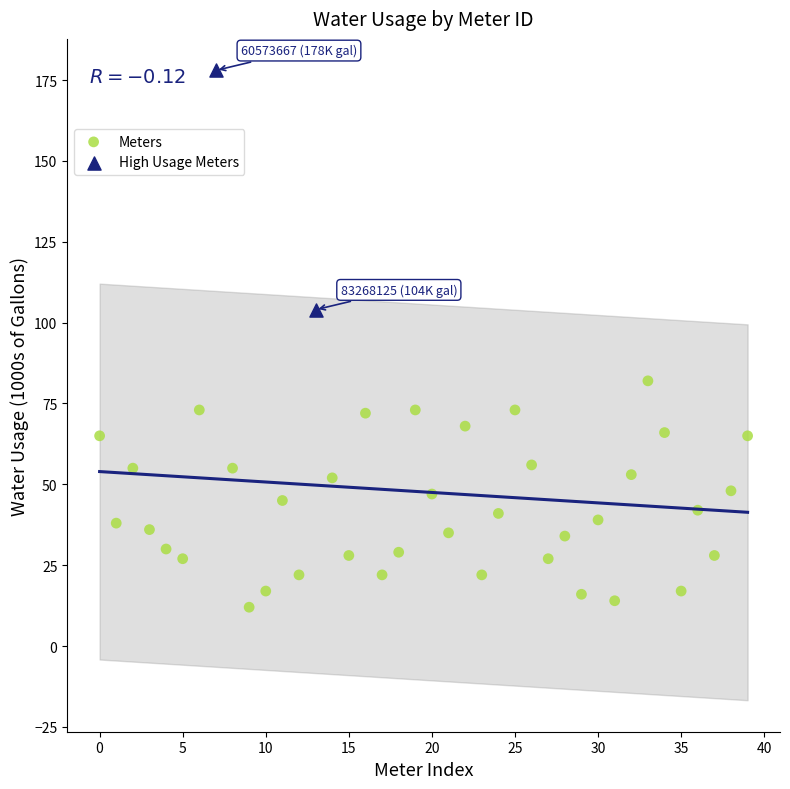

Which series has the largest Y range (max minus min)?

High Usage Meters